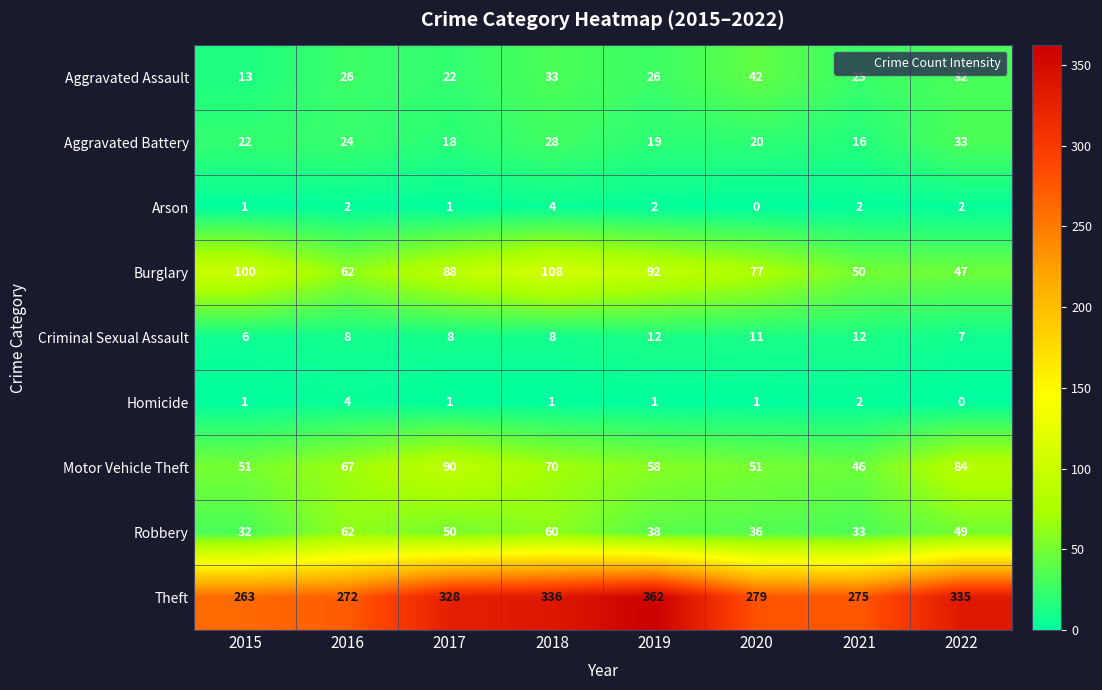

What is the difference between the maximum and minimum values in the Burglary series?

61